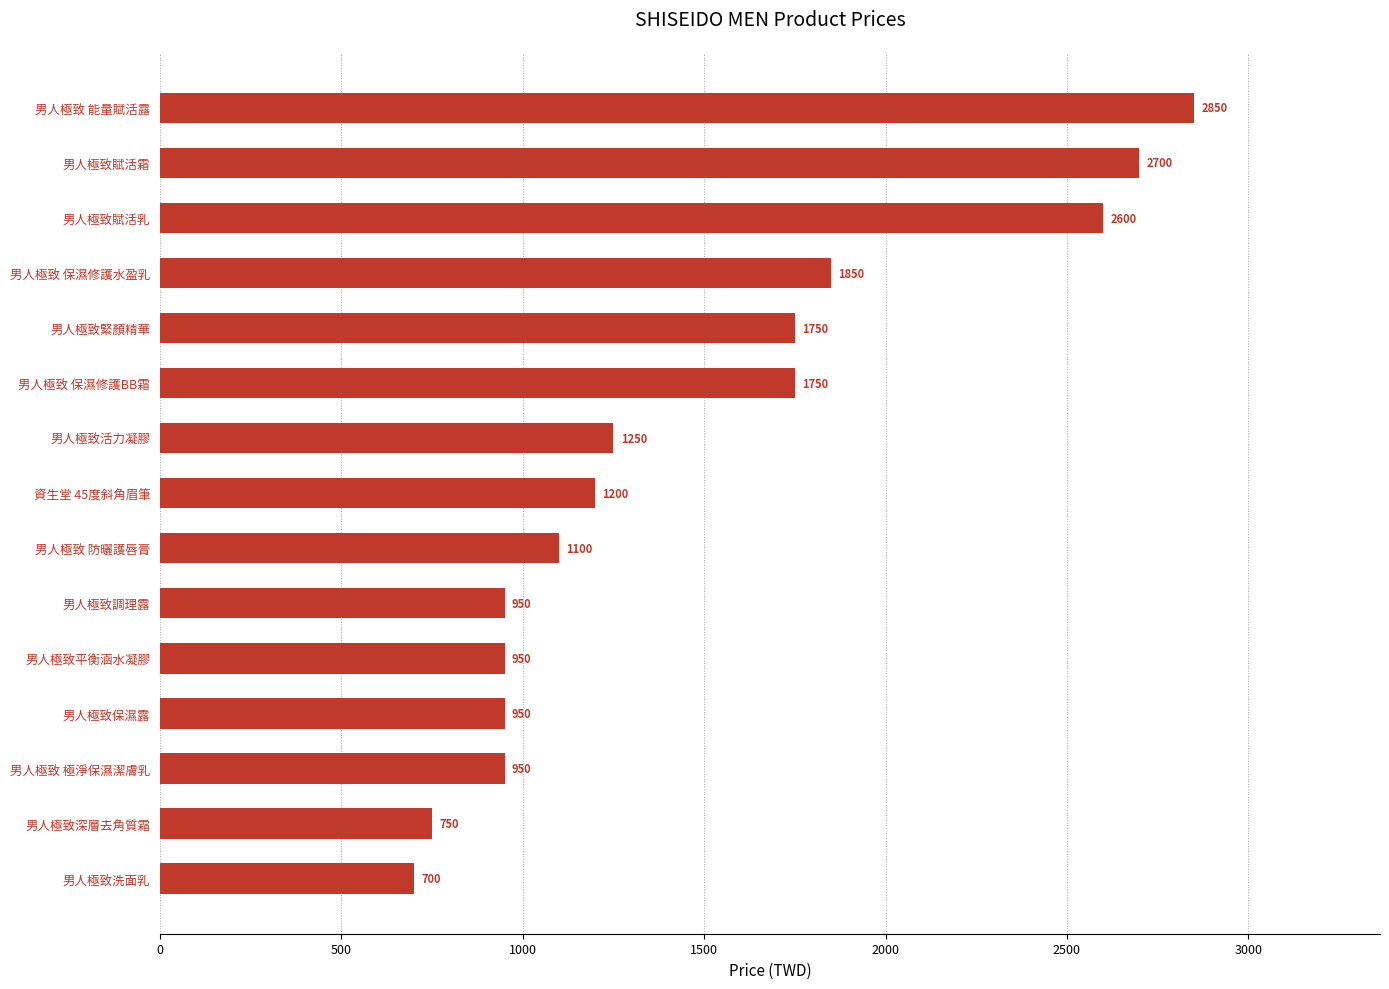

What is the value of the 12th bar from the top?

950